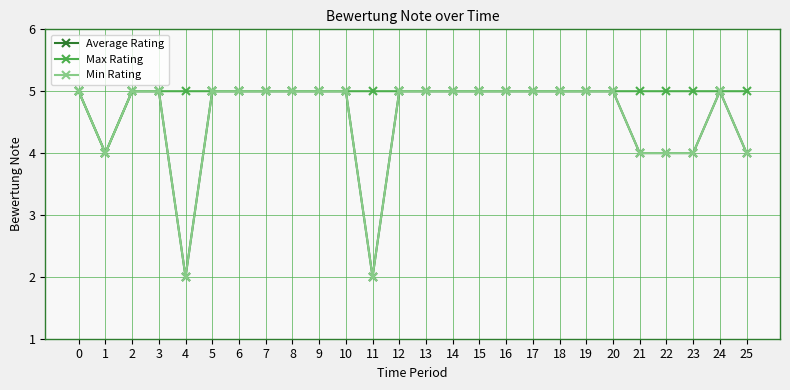

What is the total value across all series at 15?

15